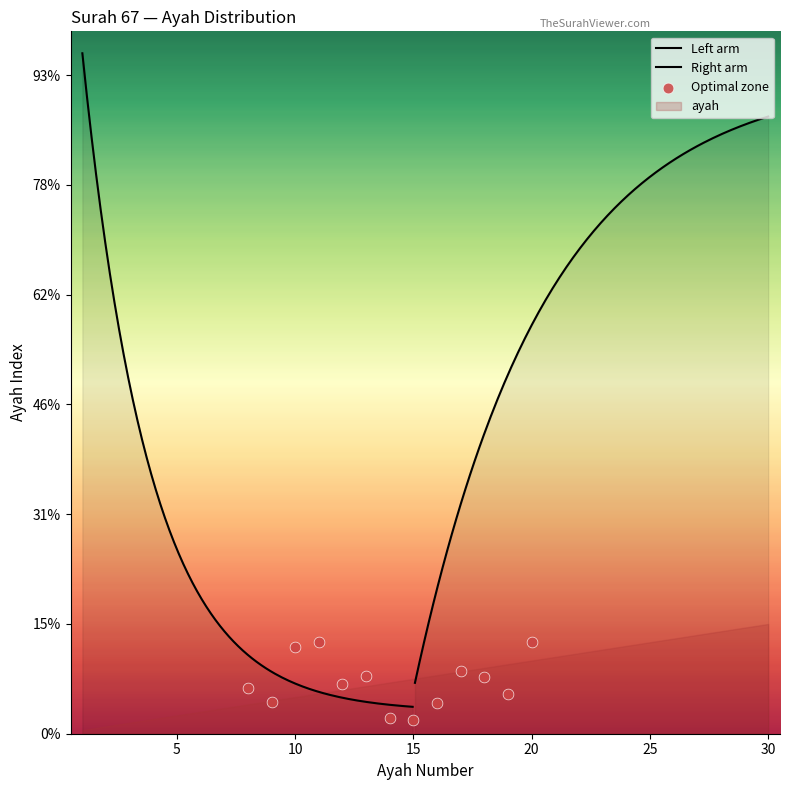

Which has a higher value, 20 or 11?

20